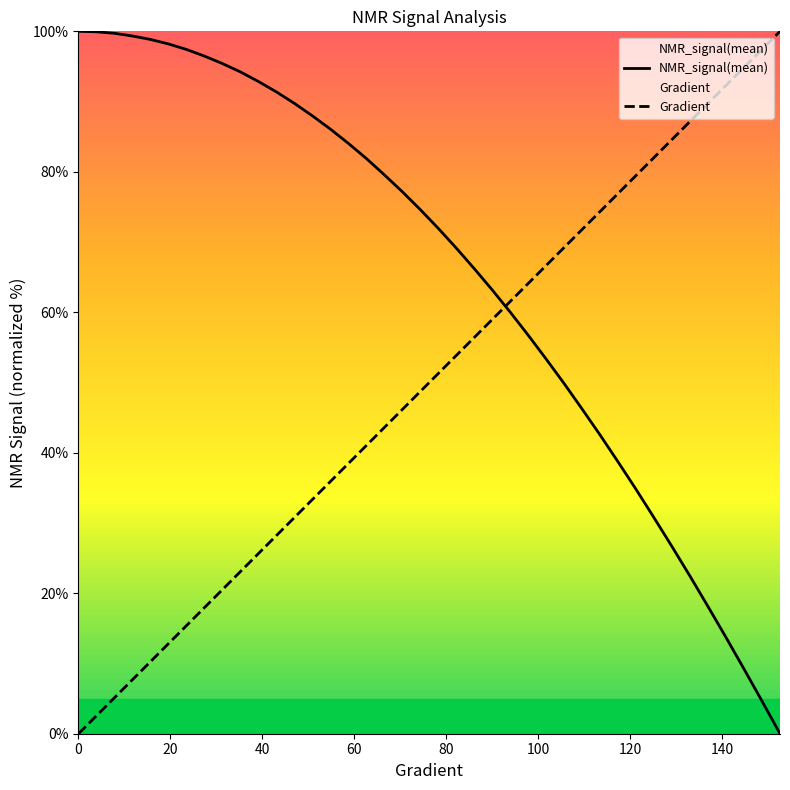

How many intersections are there between NMR_signal(mean) and Gradient?

1